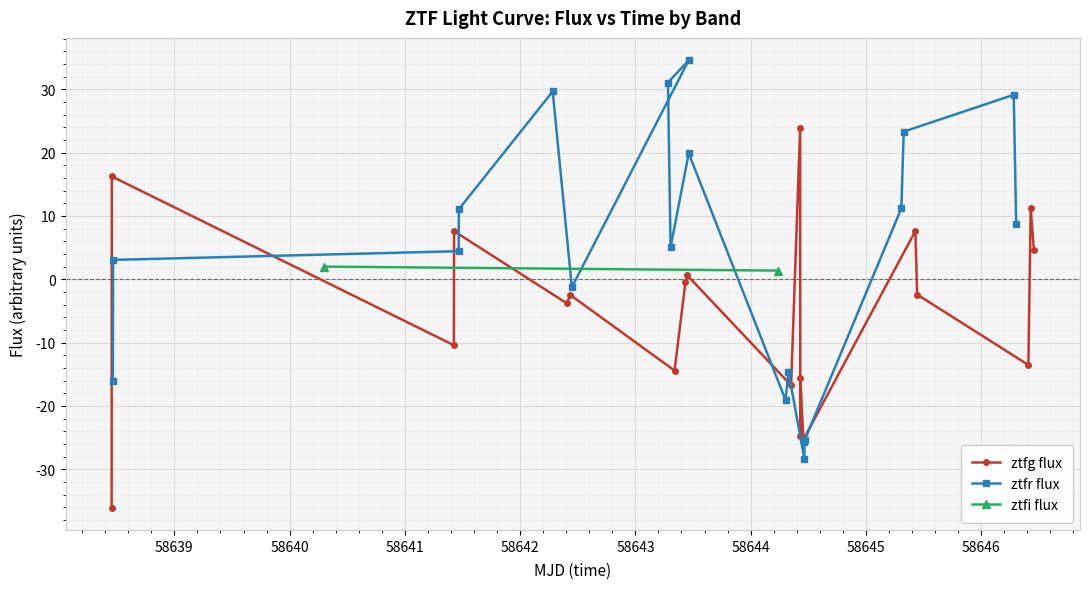

True or false: ztfg flux has more than 2 points higher than both neighbors.

True